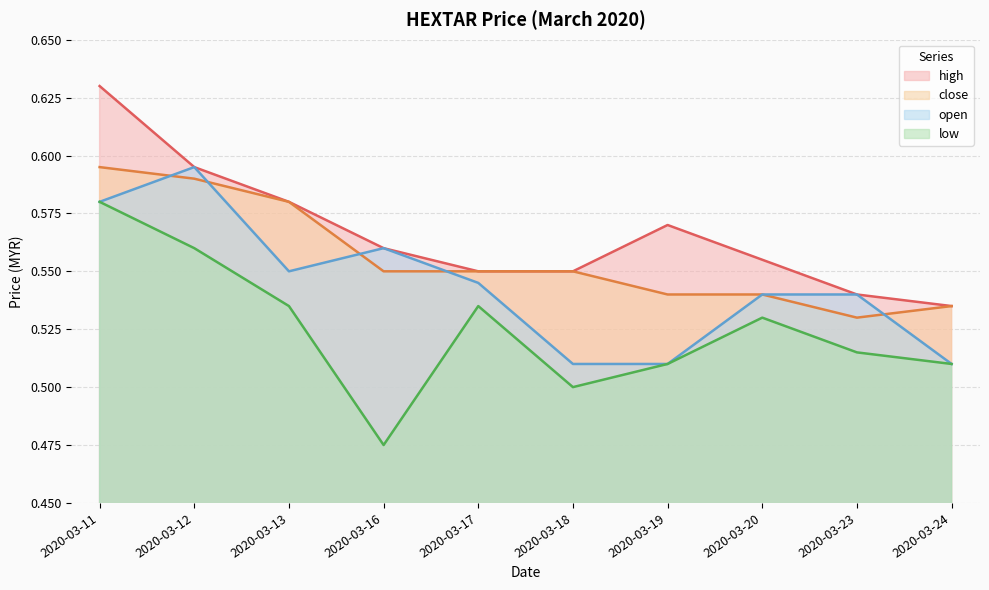

True or false: high and open cross at least once.

False